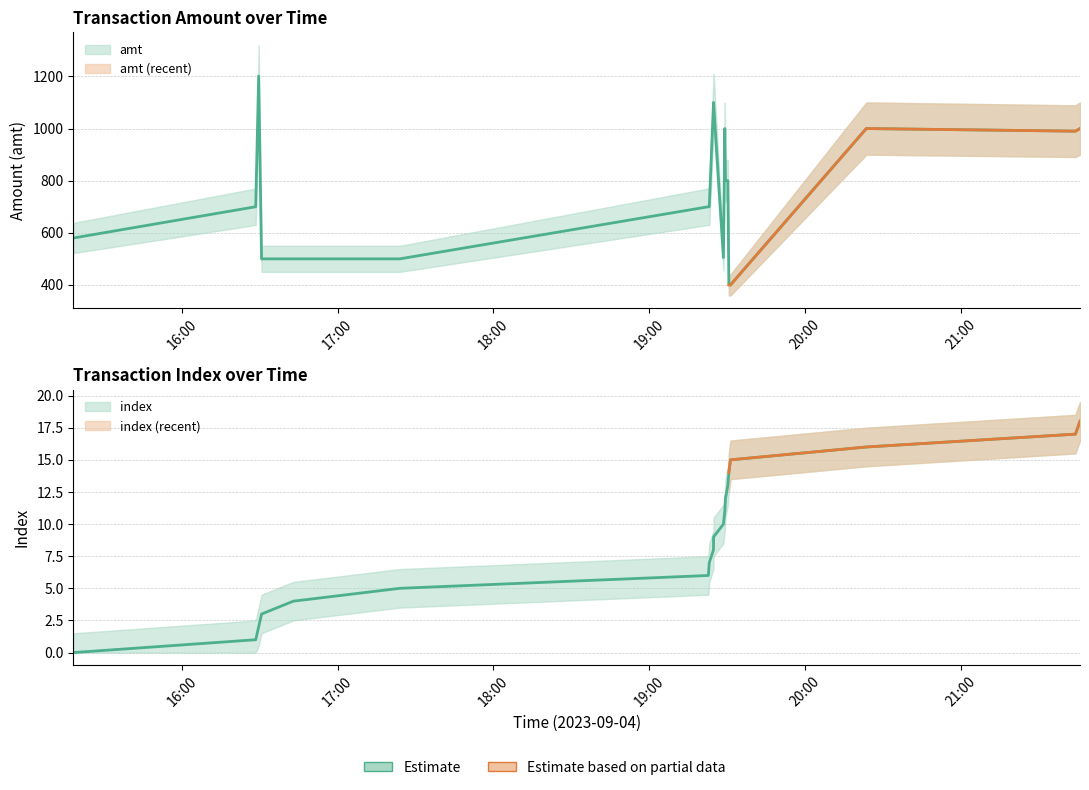

What are all the series names shown in the legend?

amt, index